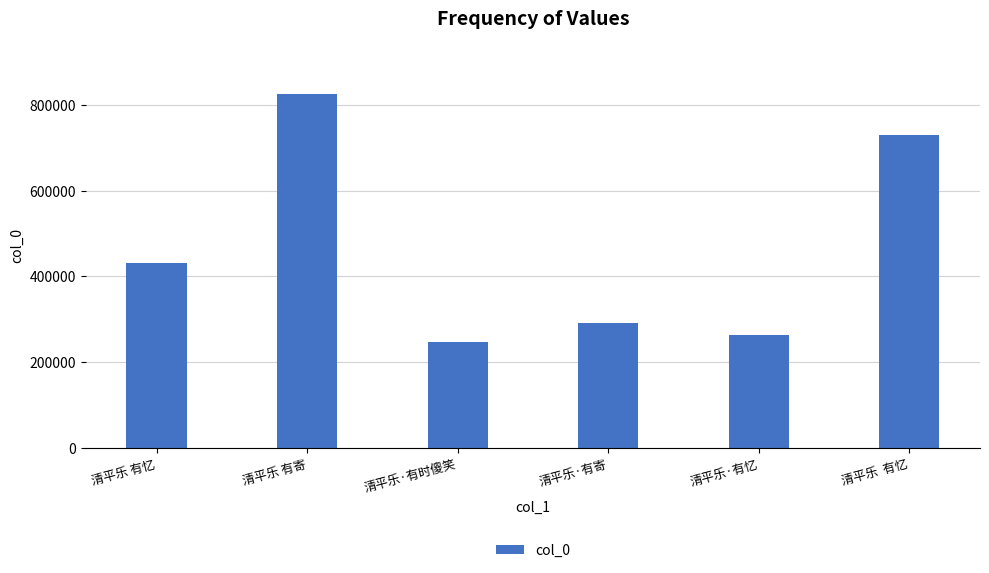

What is the sum of all values?

2787980